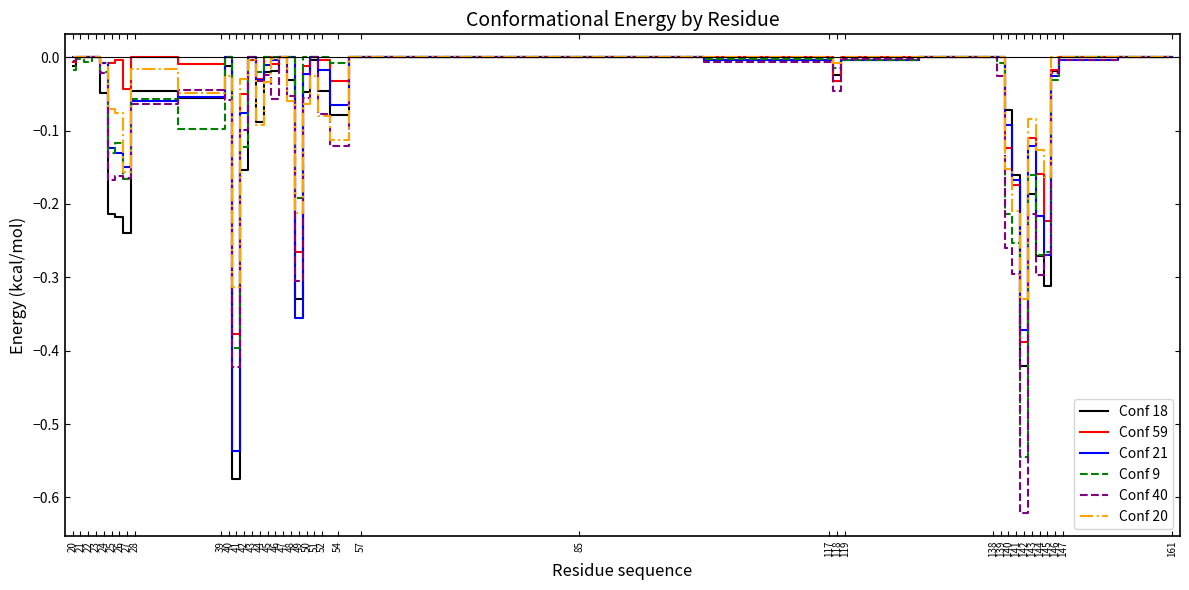

The Conf 20 series shows -0.1 at 45. True or false?

False